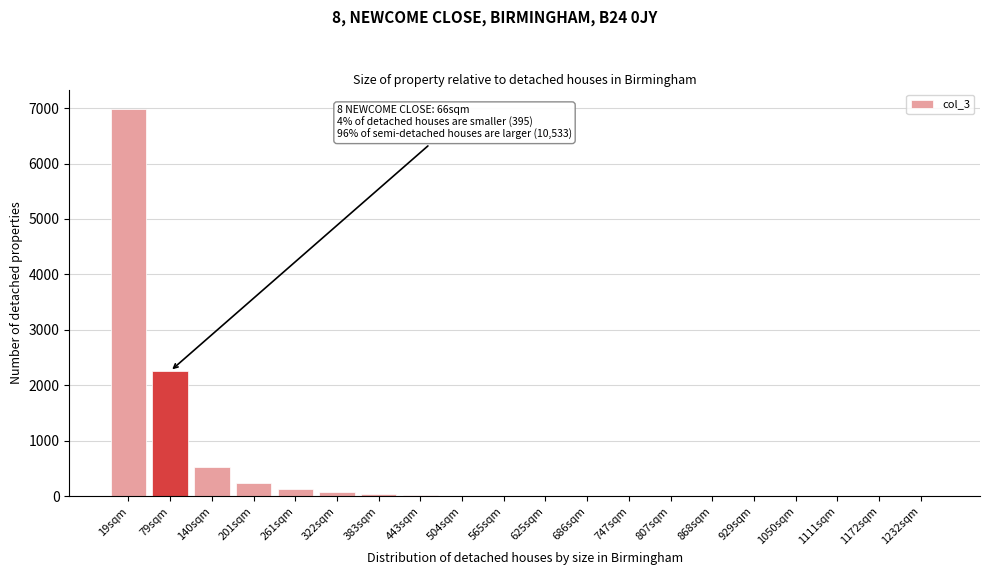

Which label corresponds to the largest value in the chart?

19sqm